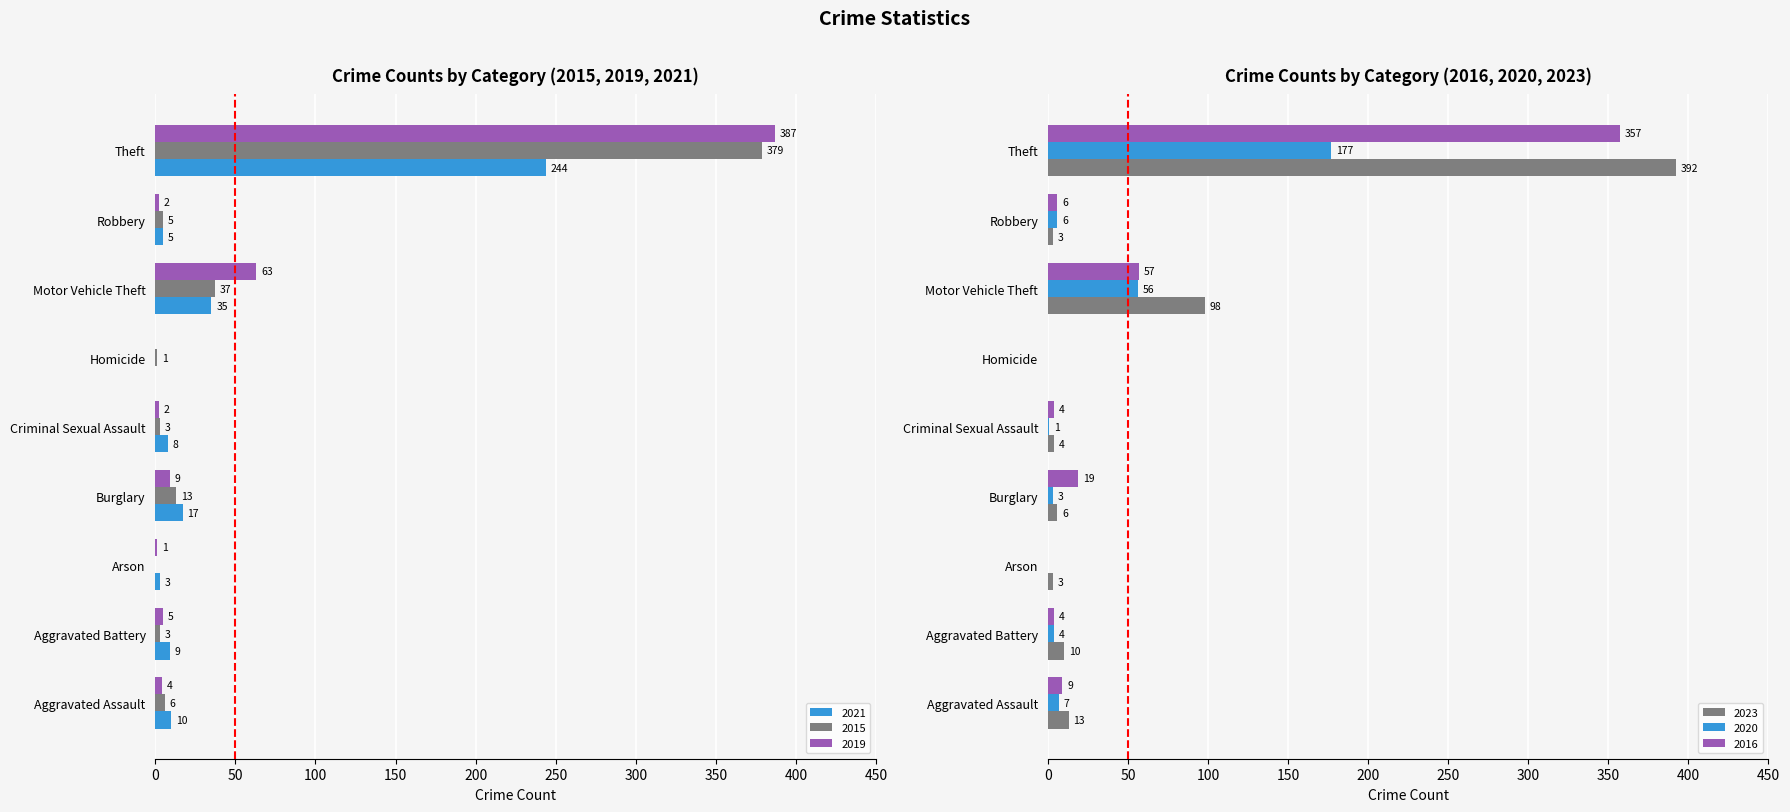

Which category has the highest value across all series?

Theft